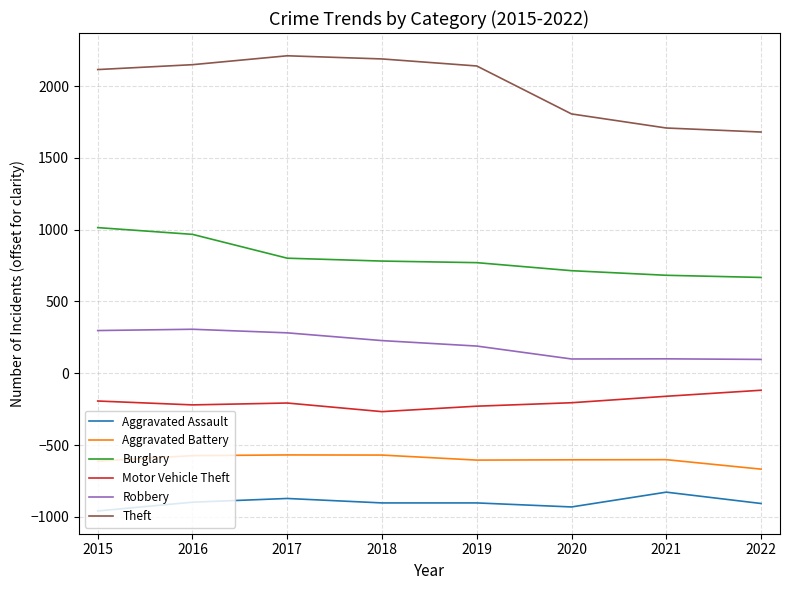

Between 2016 and 2022, which series saw the biggest shift?

Theft